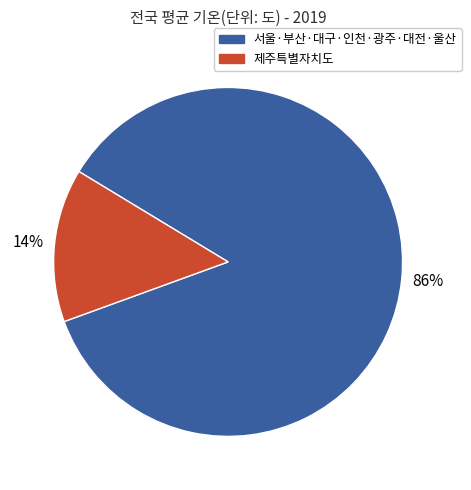

Is there any slice that represents more than half of the pie?

Yes